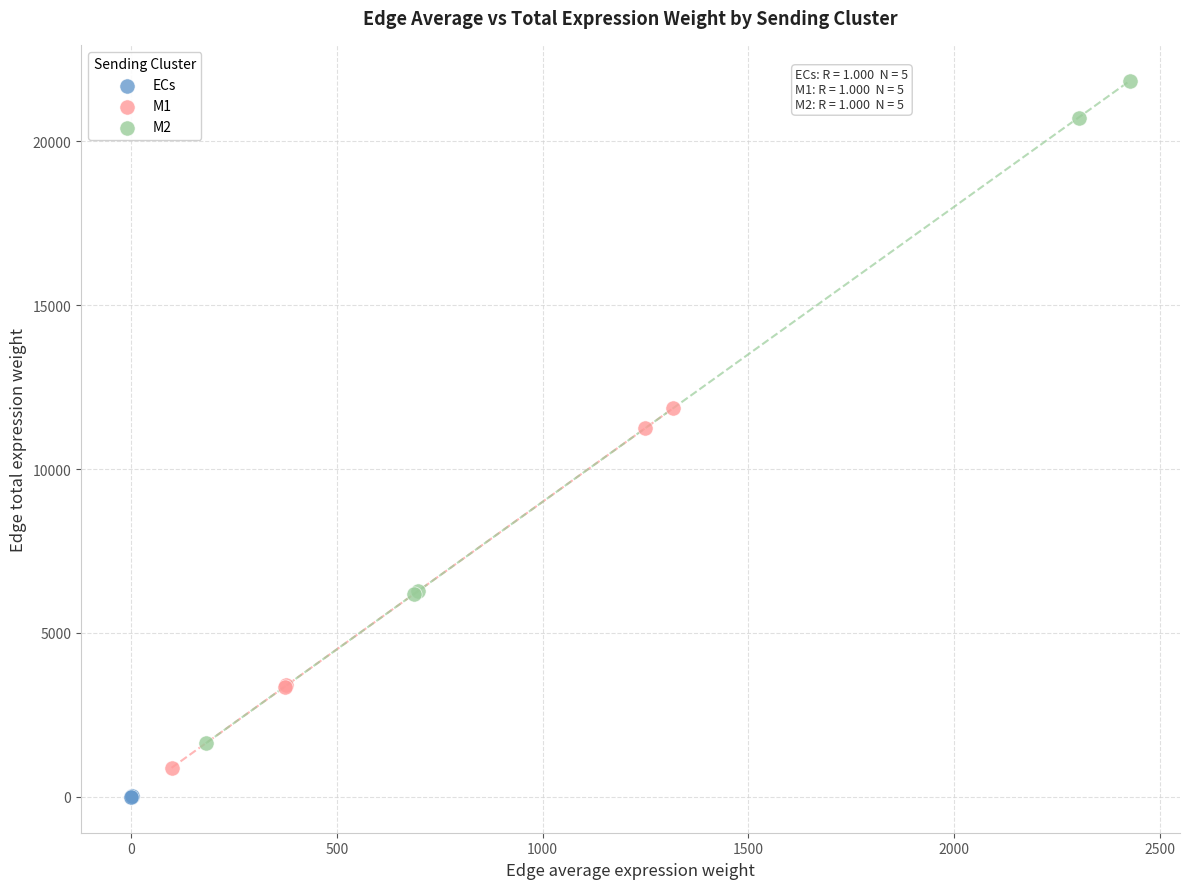

What are all the series names shown in the legend?

ECs, M1, M2